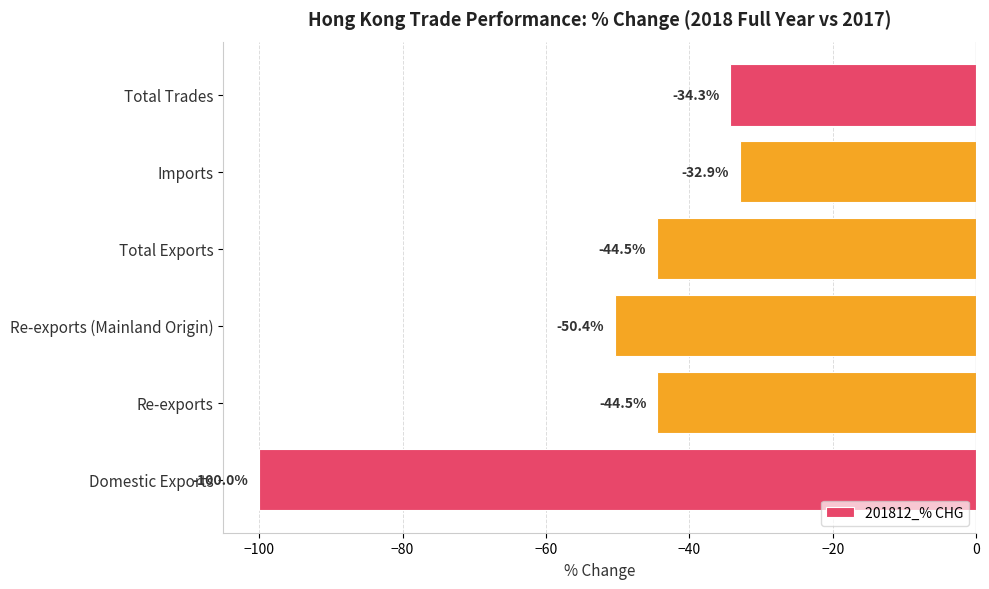

Which label corresponds to the smallest value in the chart?

Domestic Exports